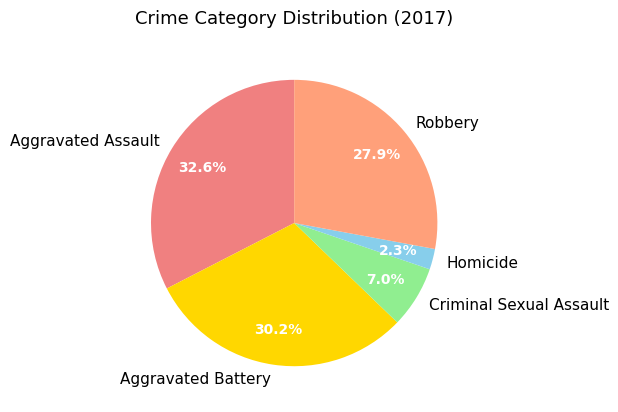

The Robbery slice represents 28% of the pie. True or false?

True